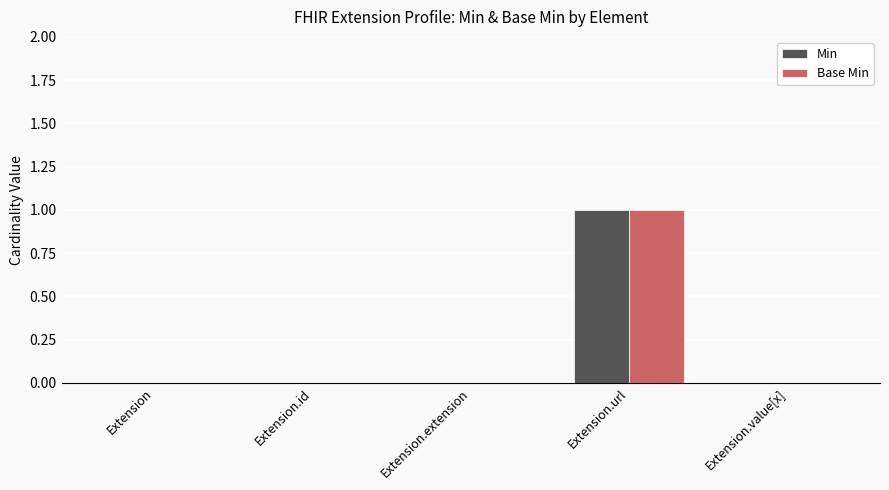

What are all the series names shown in the legend?

Min, Base Min